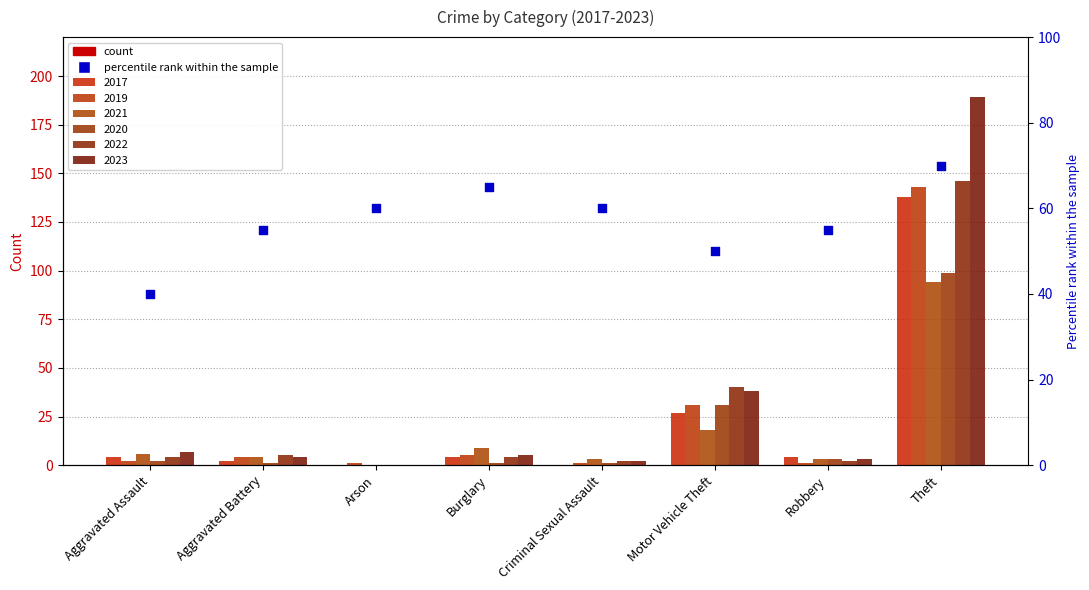

Approximately how many times larger is the value at Aggravated Assault compared to Arson?

0.7